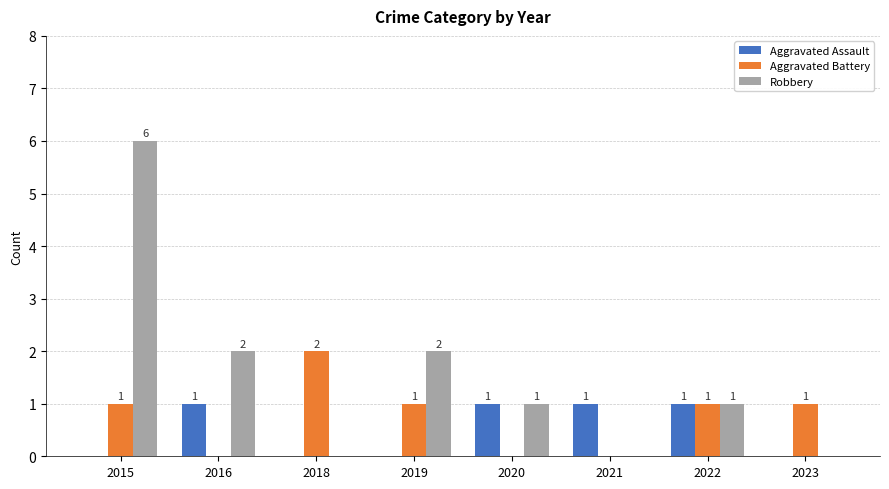

What is the sum of all Aggravated Battery values?

6